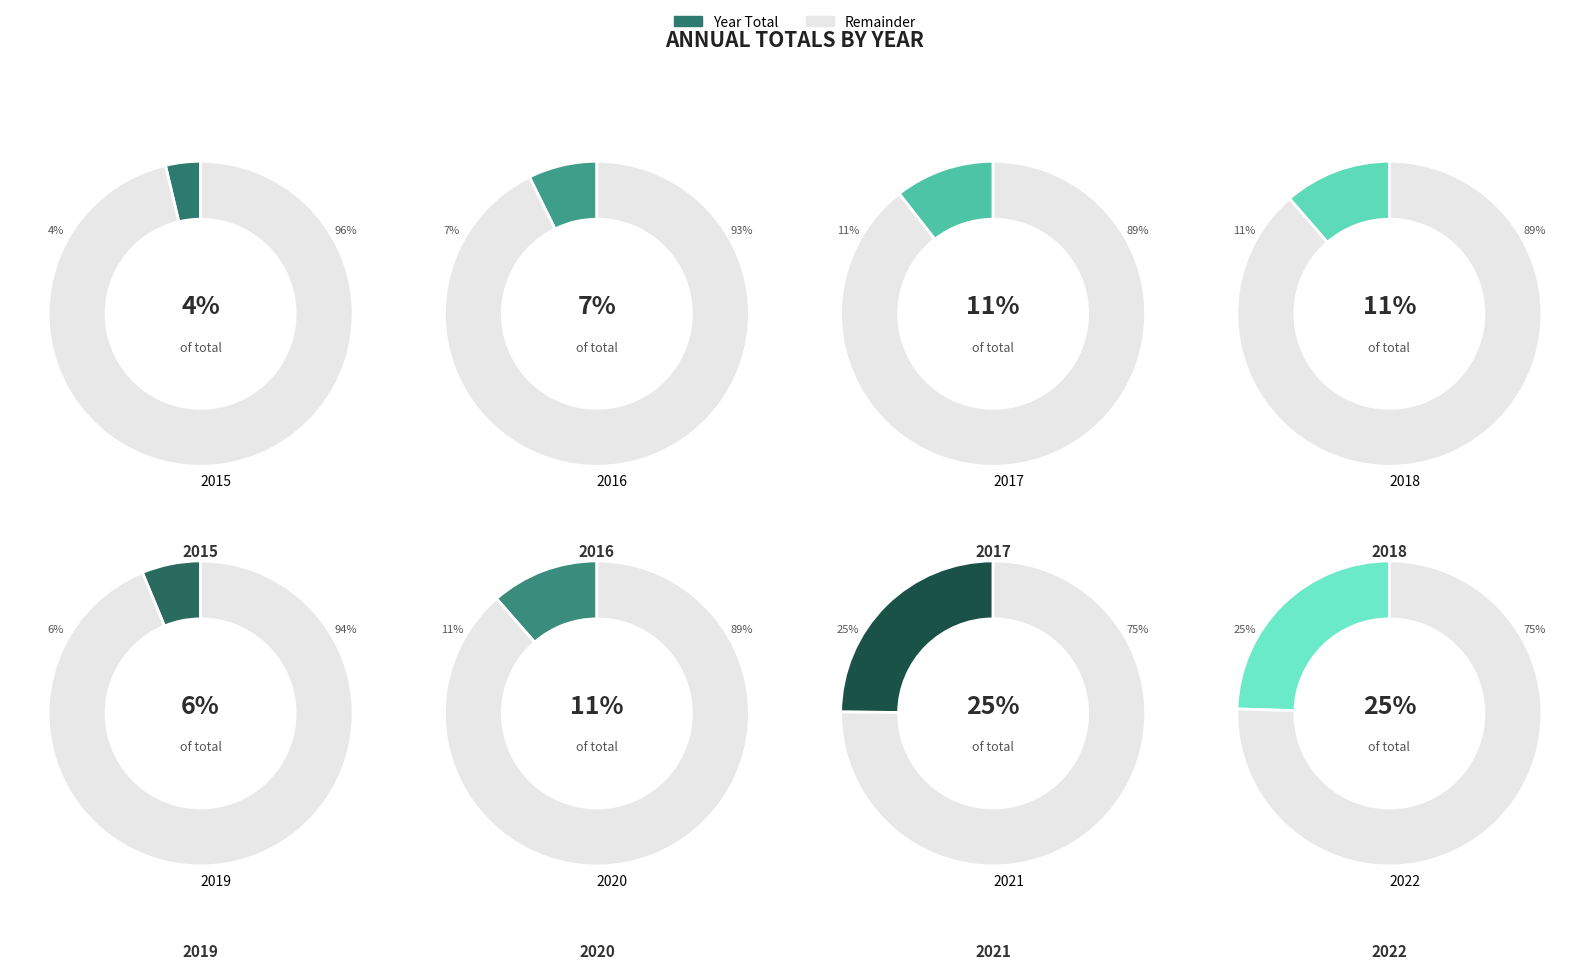

Between 2016 and 2017, which is larger?

2017